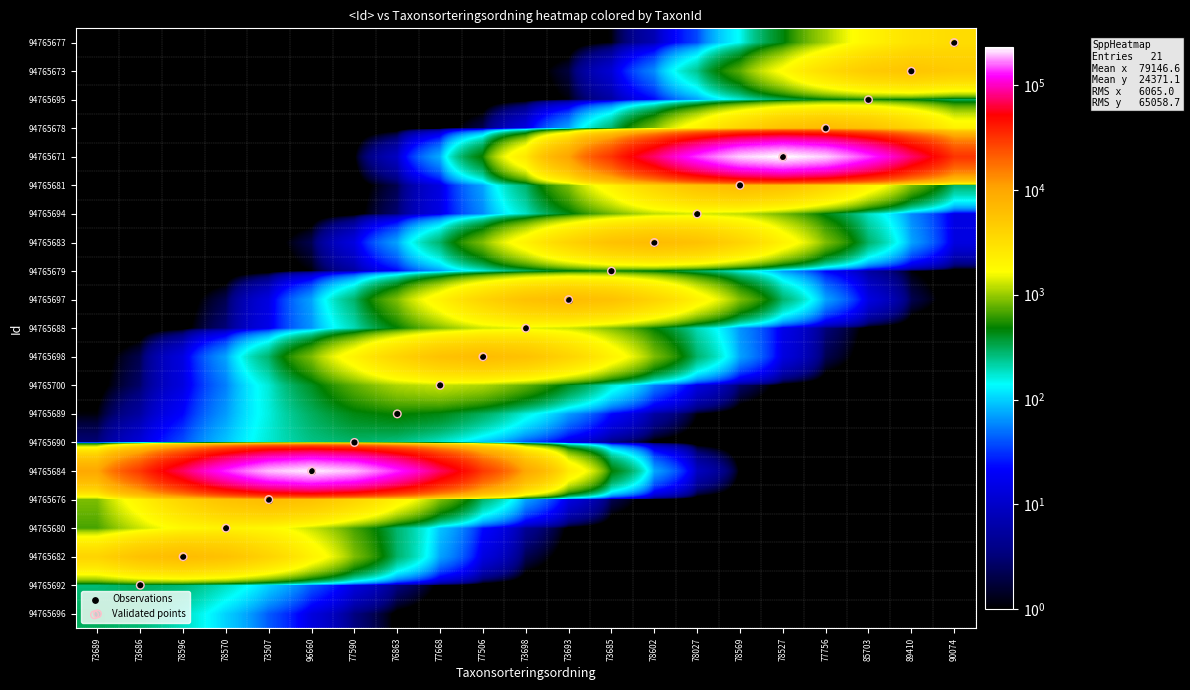

Which category has the highest value across all series?

78527